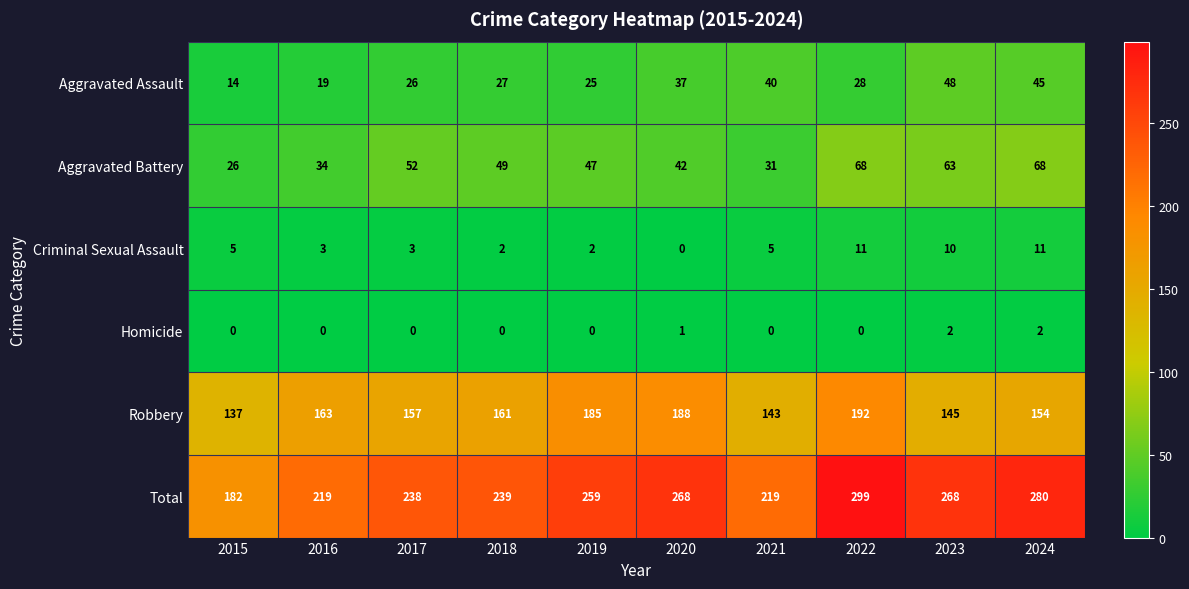

At which category is the sum across all series the highest?

2022